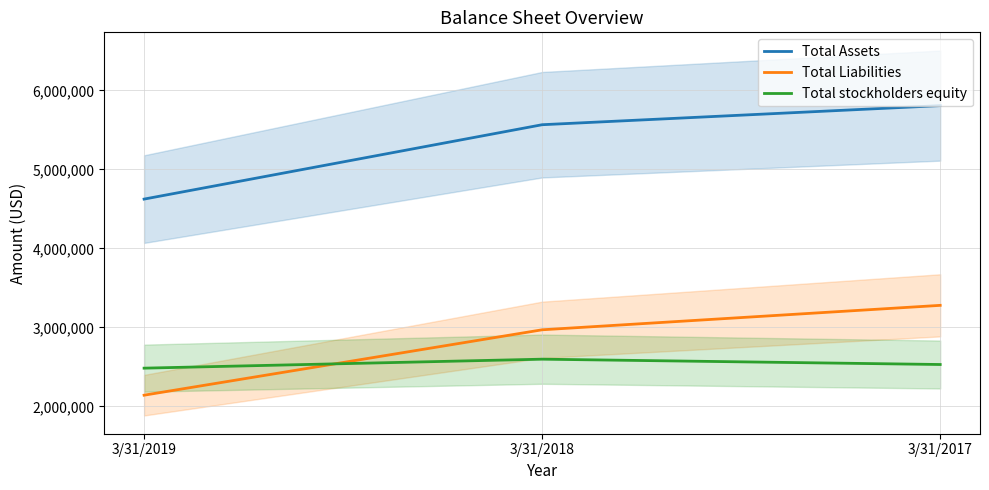

What is the lowest value of the Total Liabilities series?

2141056